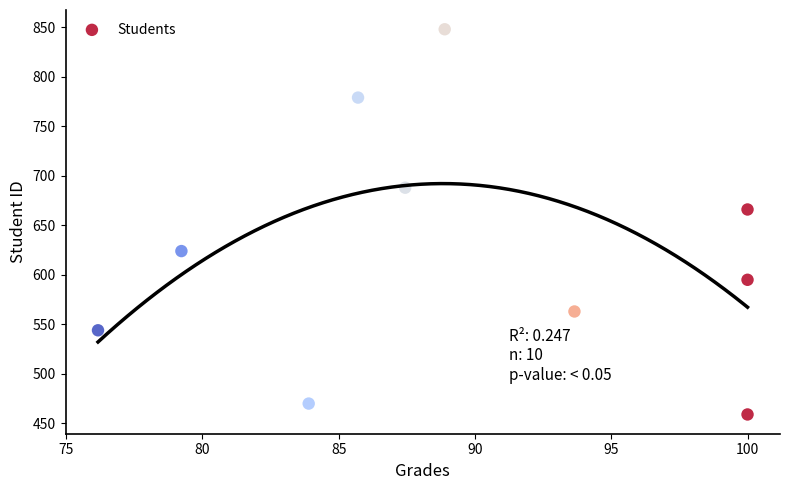

What is the average Y value?

624